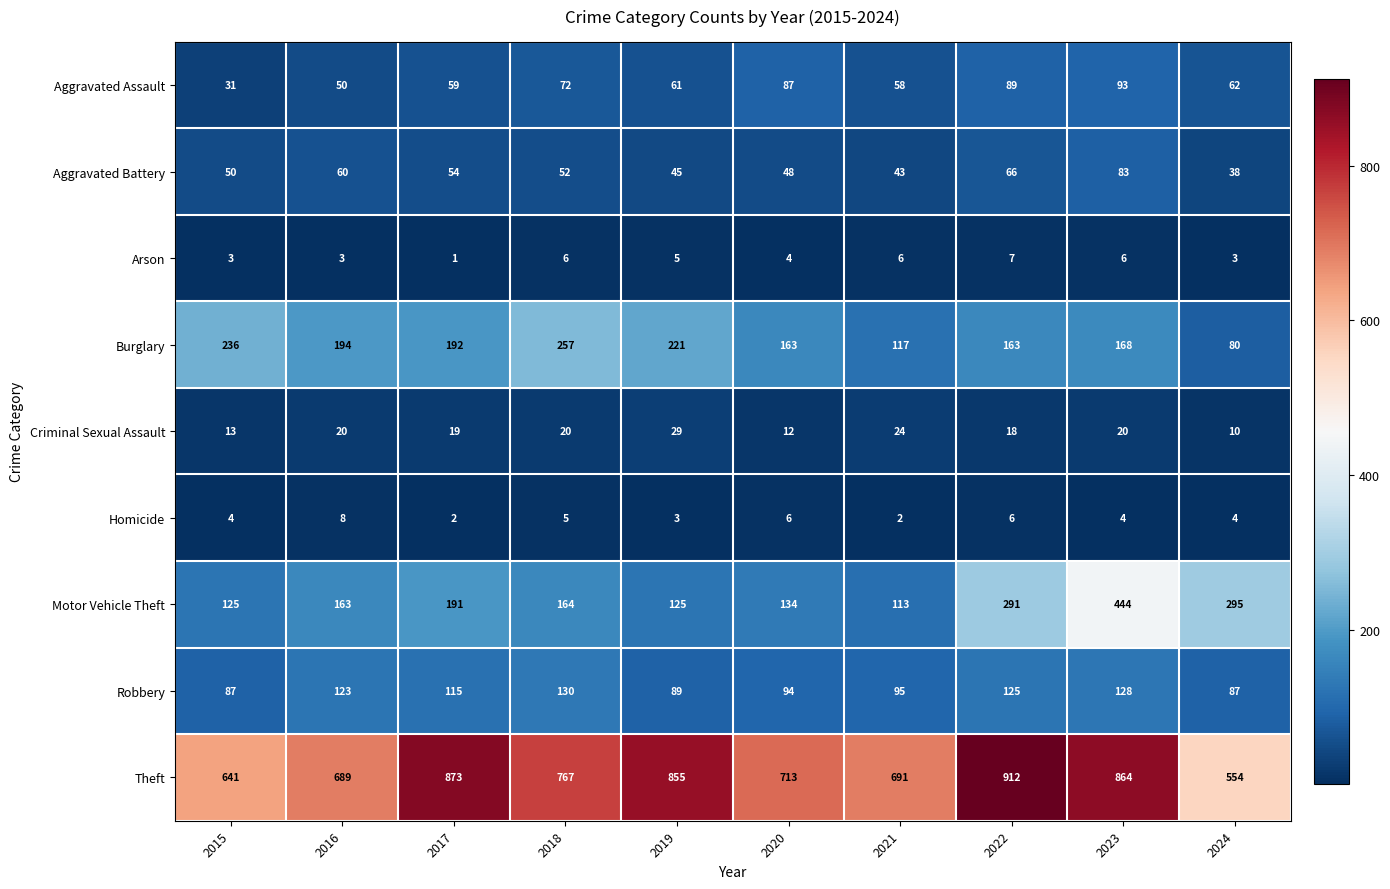

What is the total value across all series at 2023?

1810